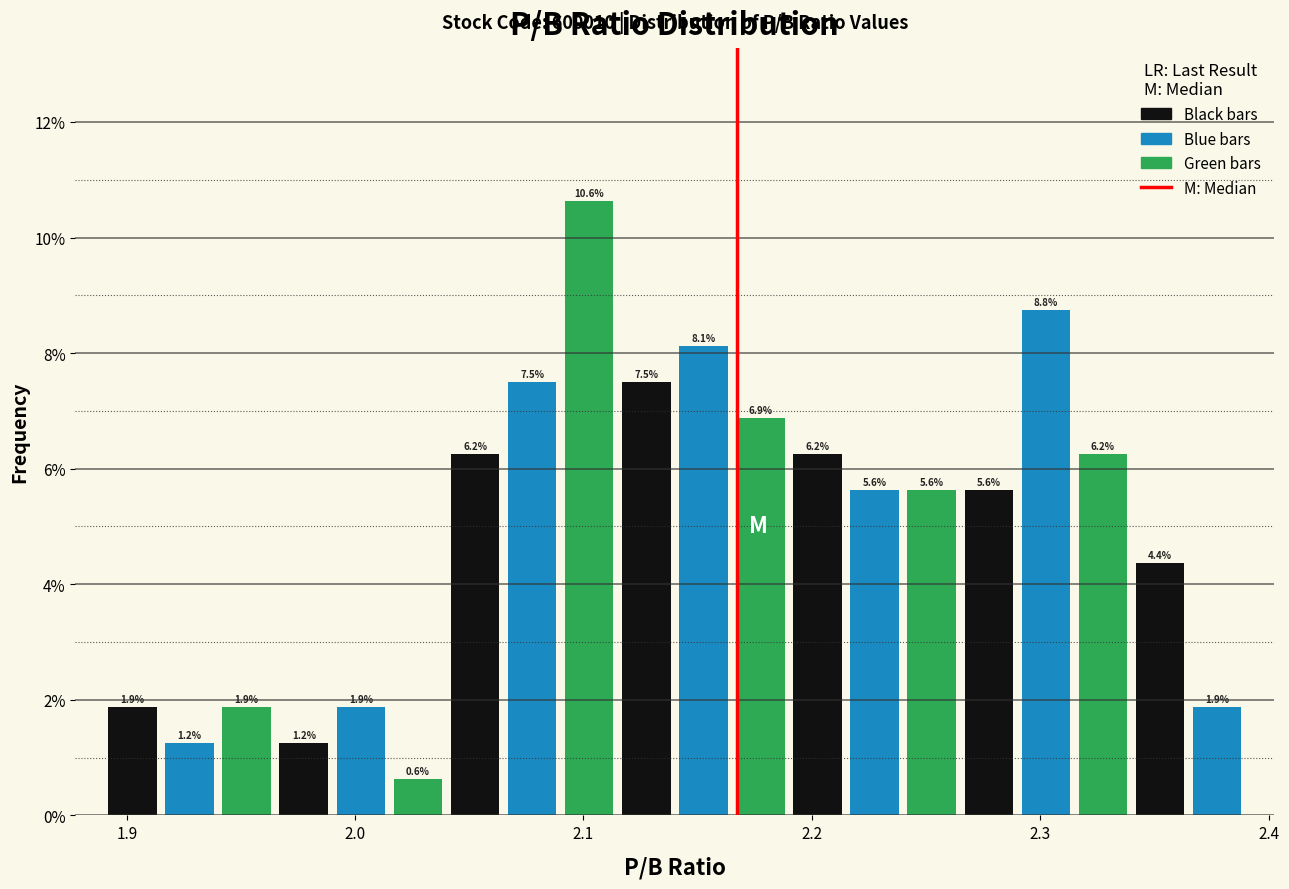

Around what value on the x-axis is the tallest bar? Give the approximate position of its centre, as read against the axis.

2.10